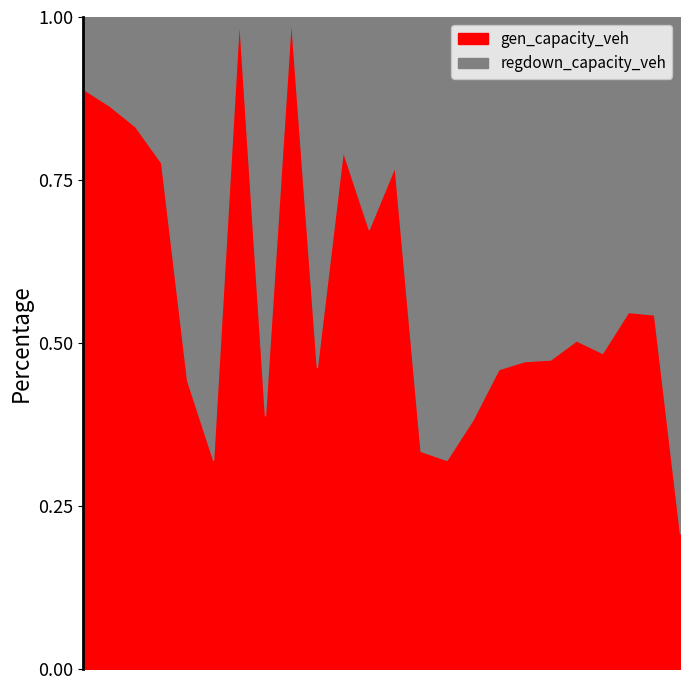

What is the highest value of the gen_capacity_veh series?

1.0